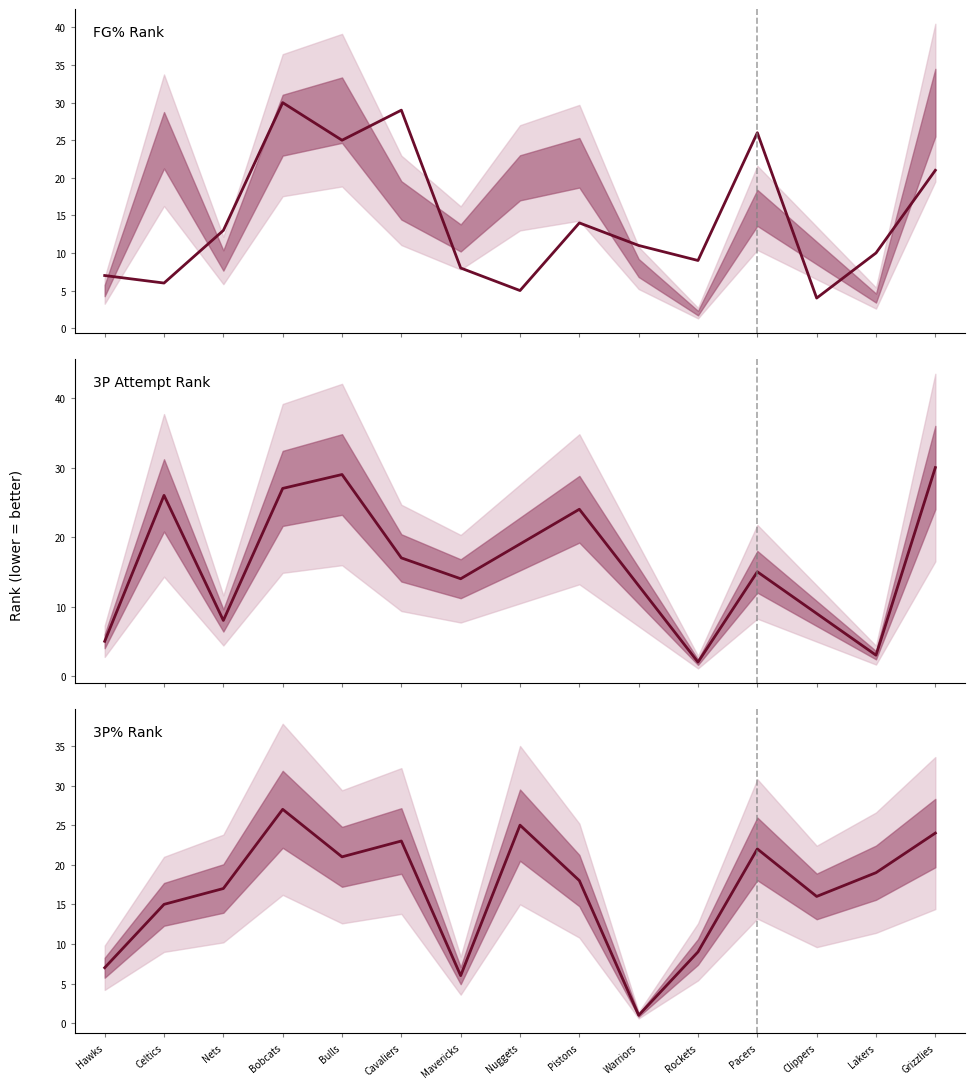

At which label does FG3A_RANK reach its peak?

Grizzlies